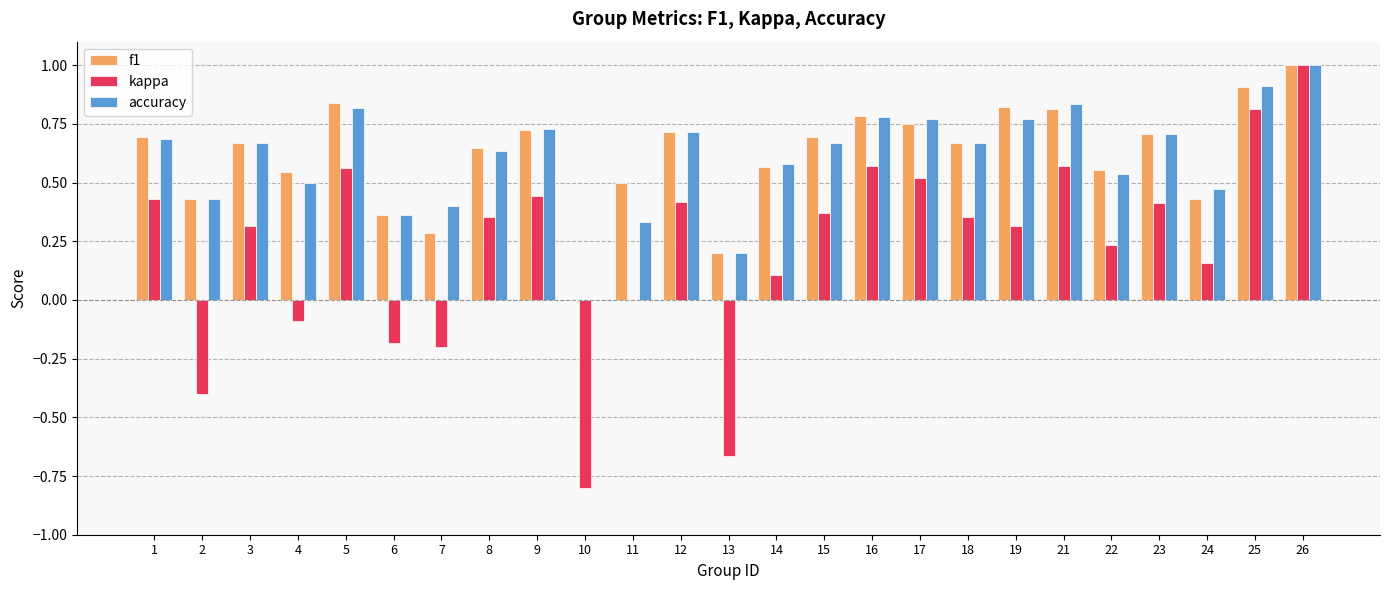

Which series changed the most between 4 and 16?

kappa